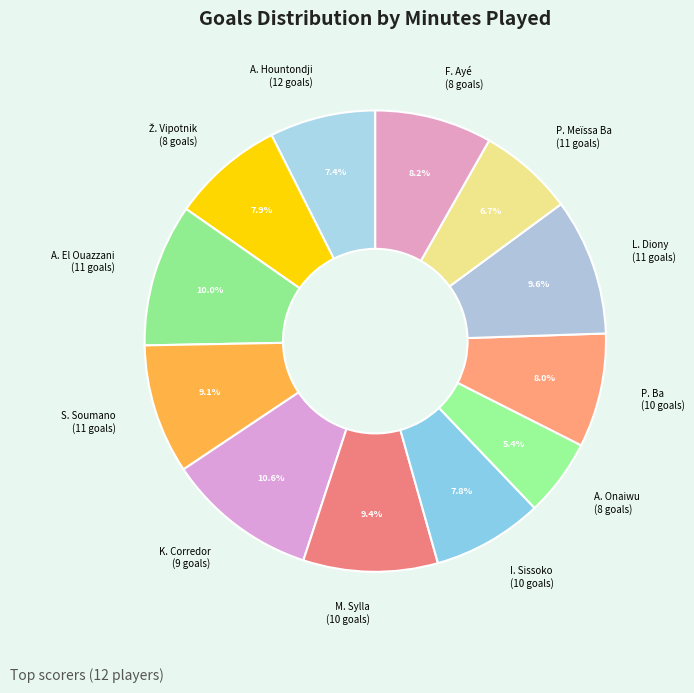

The P. Ba slice represents 20% of the pie. True or false?

False